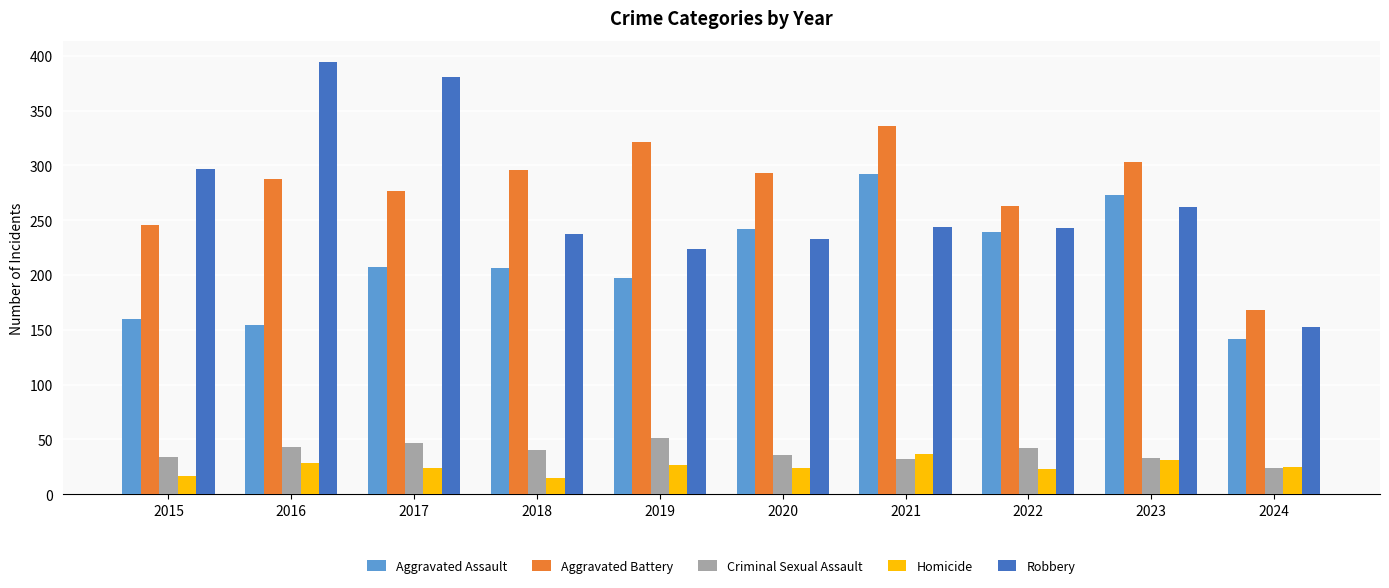

What is the total value across all series at 2017?

936